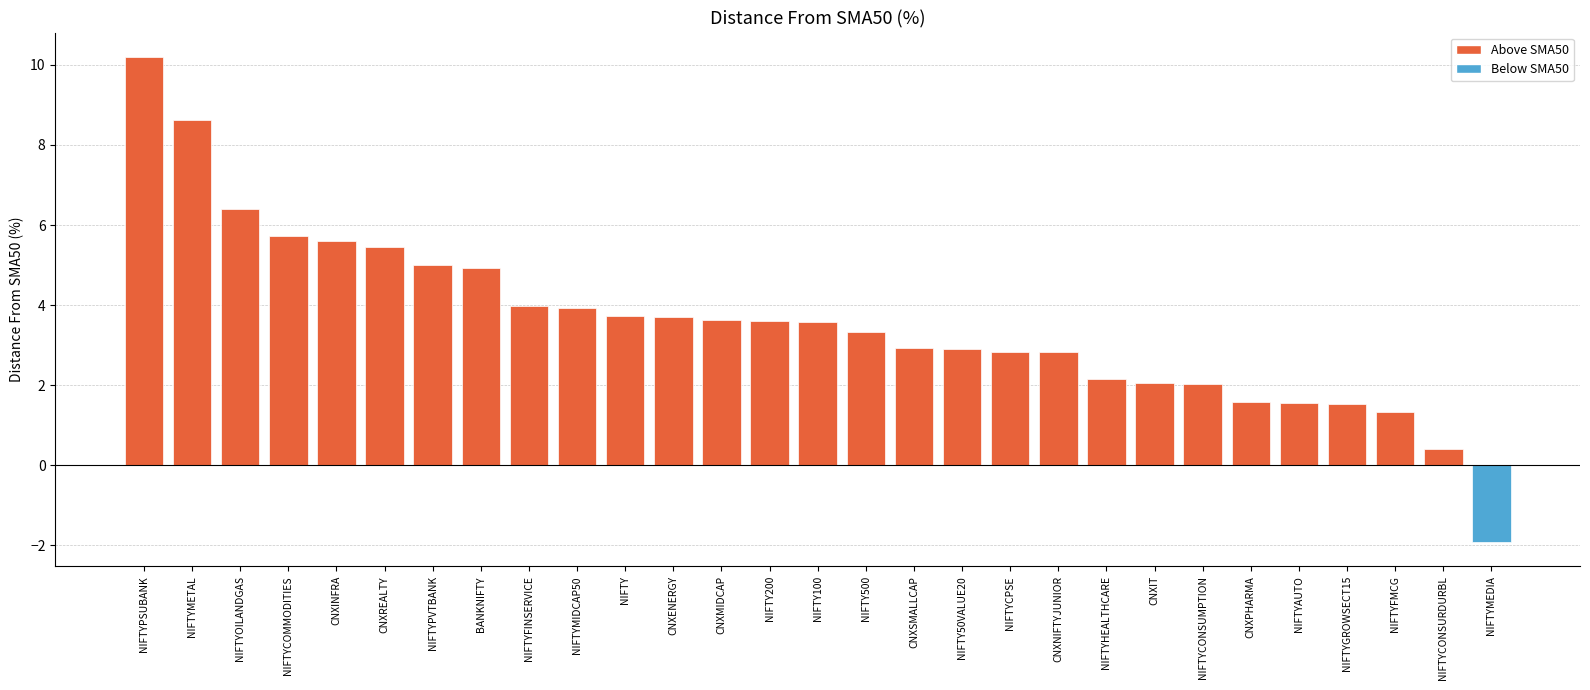

What is the difference between the maximum and minimum values?

12.1